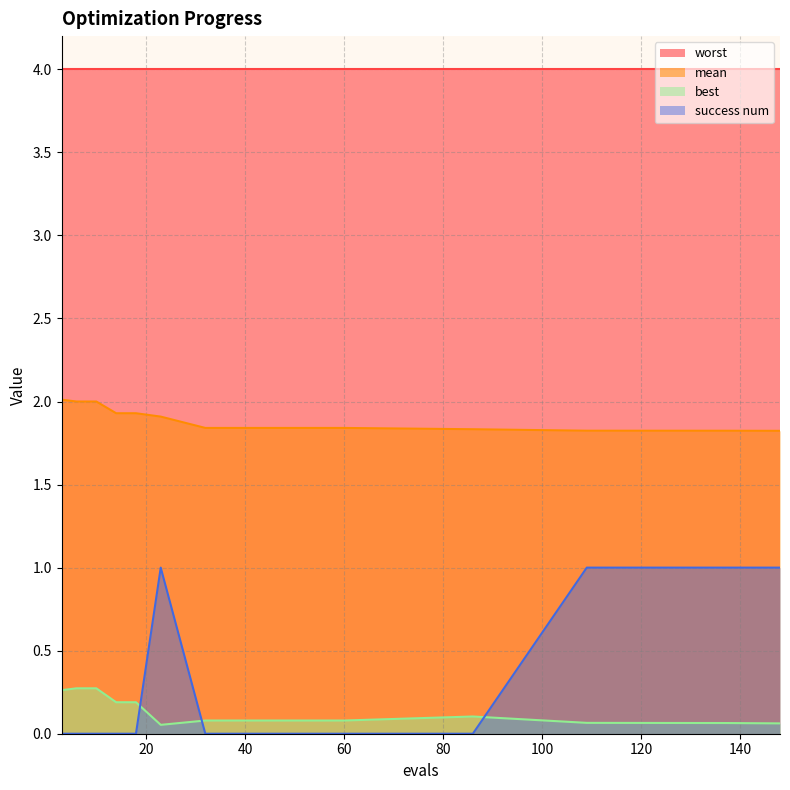

Rank the series by their maximum value, from lowest to highest.

best, success num, mean, worst